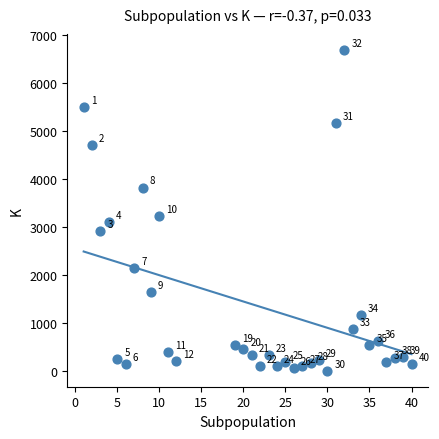

What Y value in the scatter plot is closest to 3347?

3227